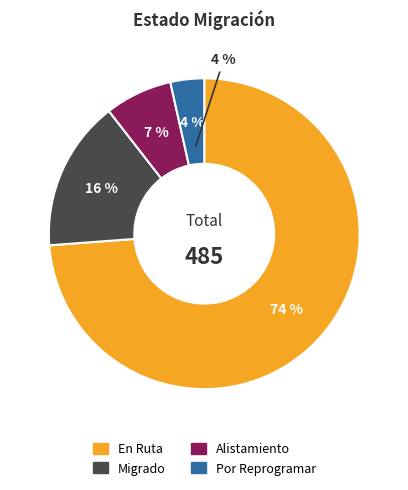

Rank the categories by value from lowest to highest.

Por Reprogramar, Alistamiento, Migrado, En Ruta